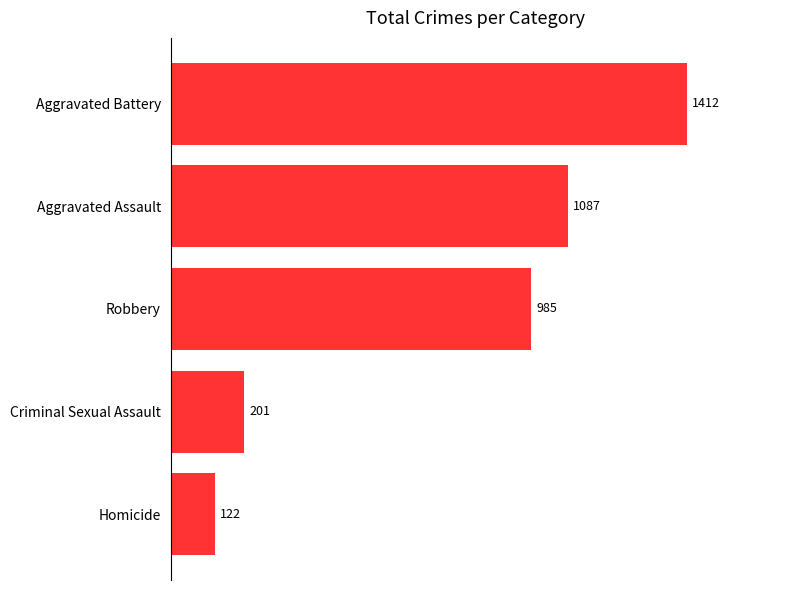

What is the minimum value shown in the chart?

122